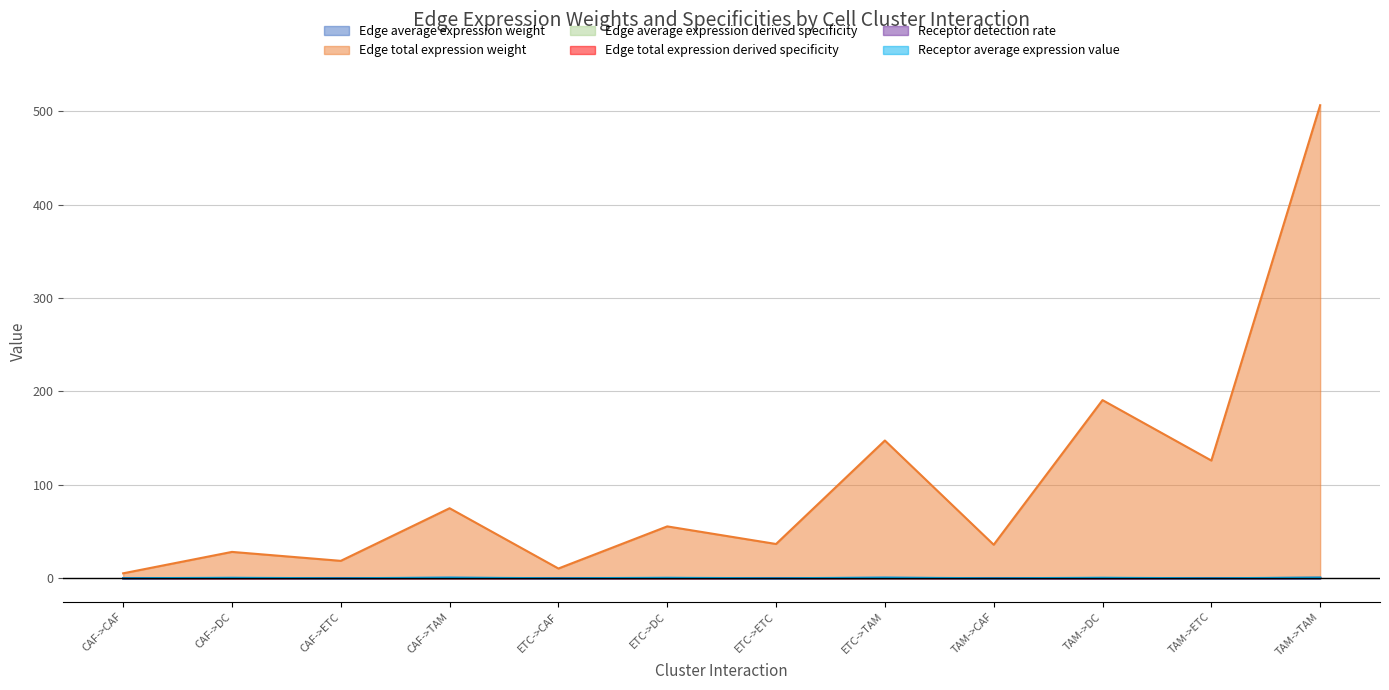

Which category has the highest value across all series?

TAM->TAM